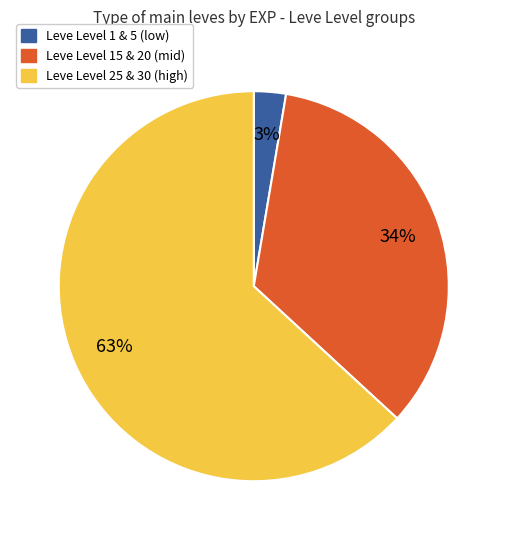

To the nearest percent, what is the average slice percentage?

33%